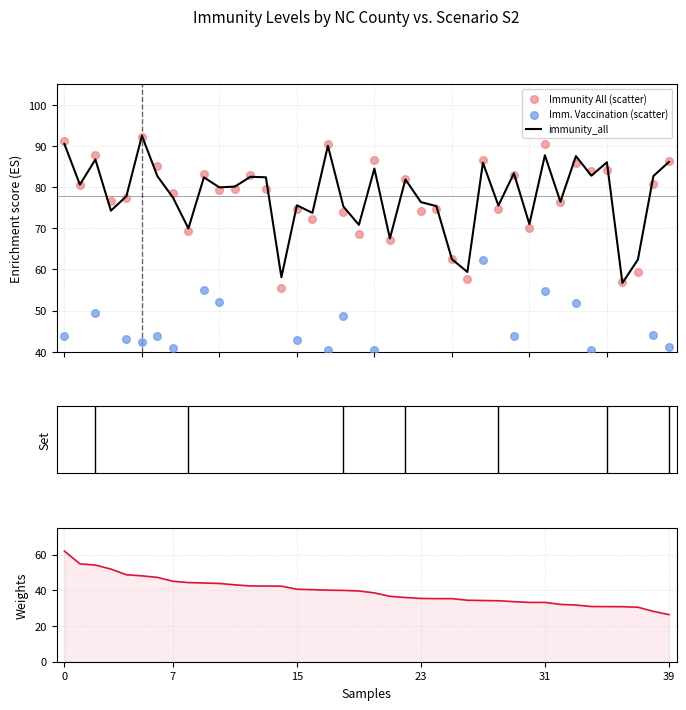

Is the value of immunity_all at 26 greater than the value of Immunity All (scatter) at 22?

No